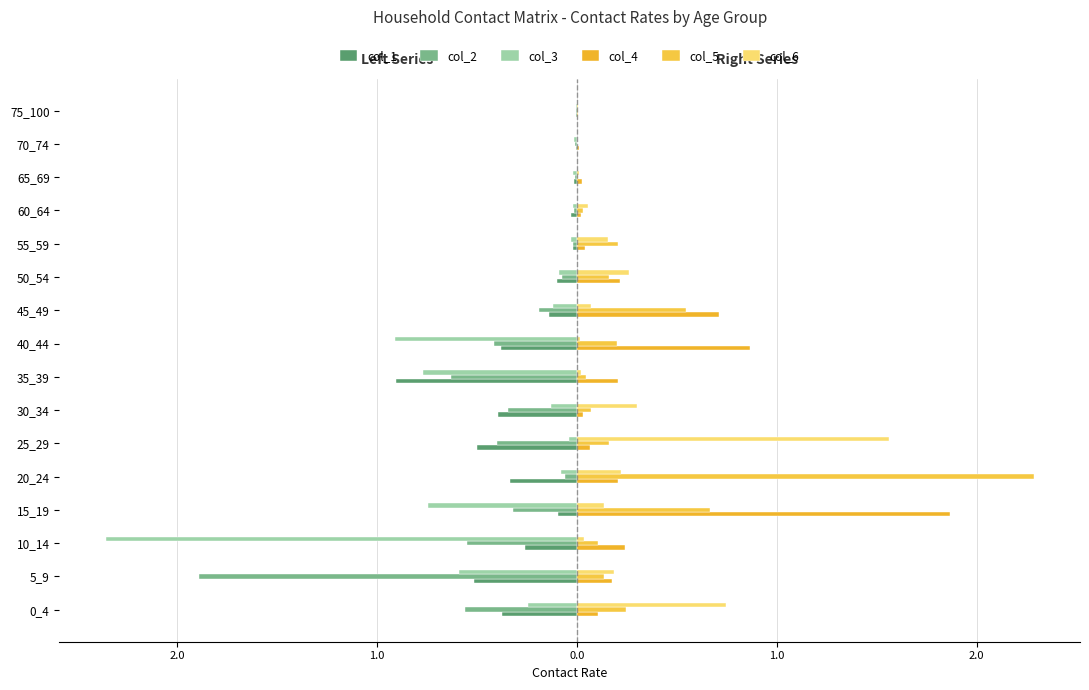

Which series has the widest spread of values?

col_3